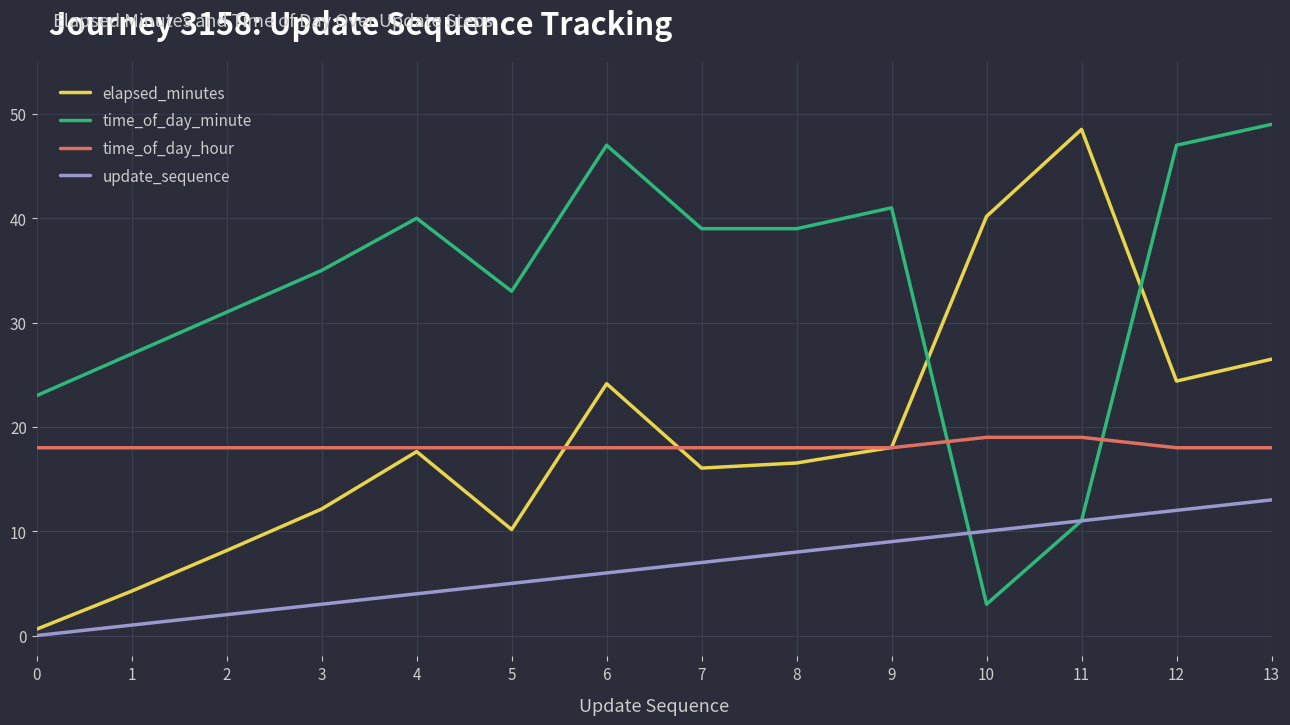

How many lines are shown in the chart?

4